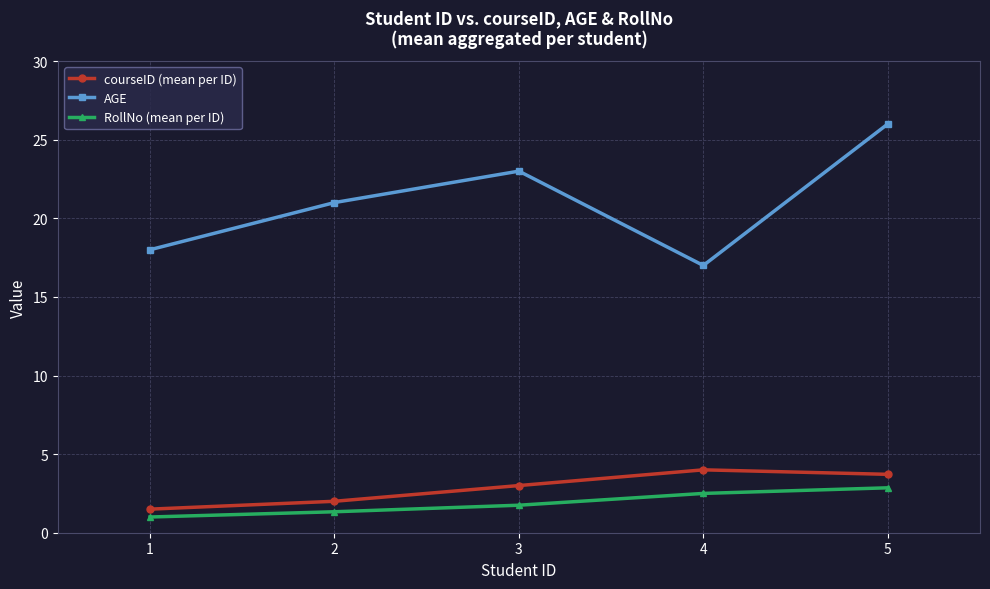

At 2, list the series in order from largest to smallest.

AGE, courseID (mean per ID), RollNo (mean per ID)